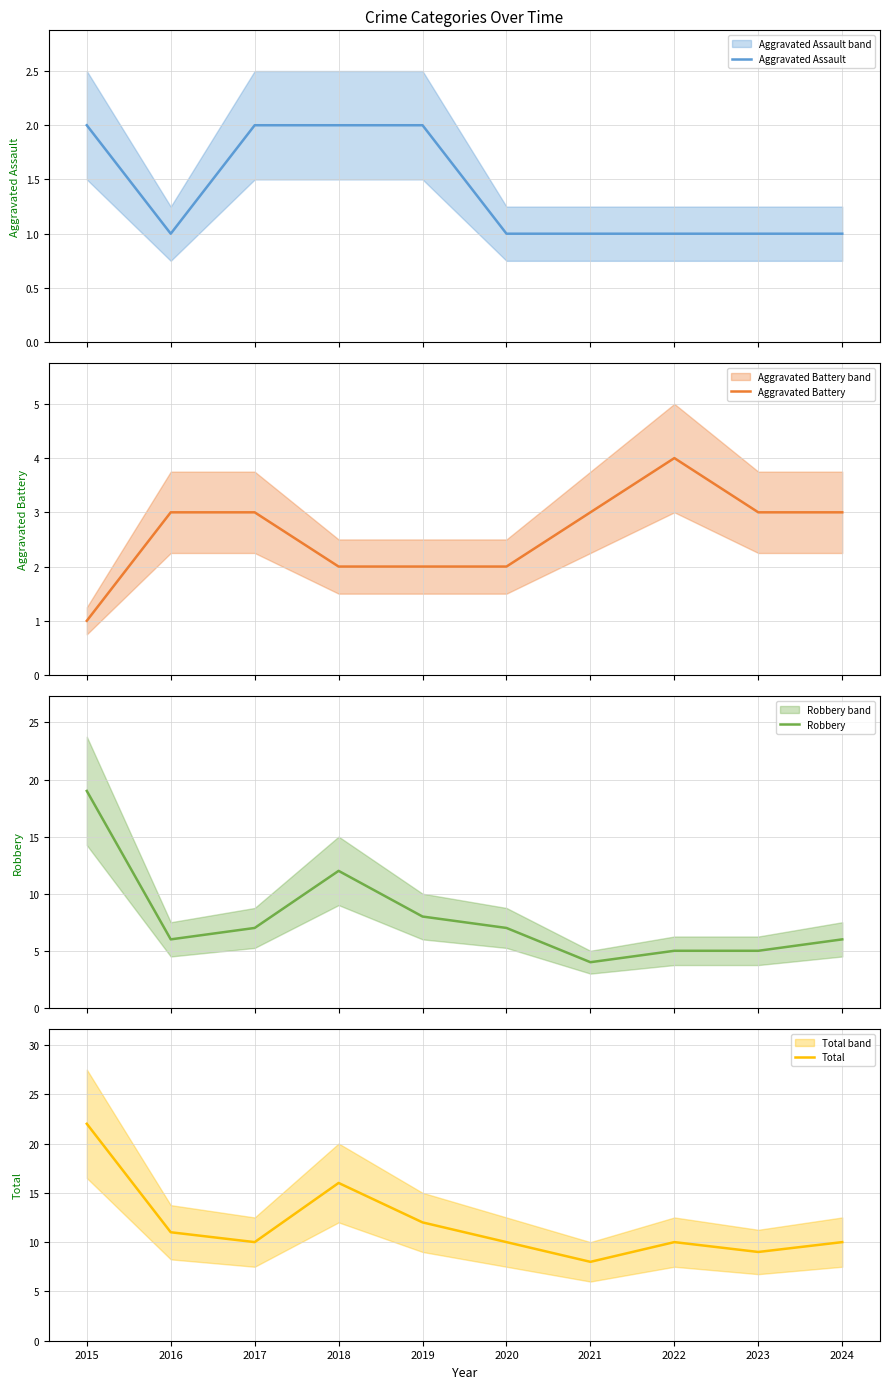

What is the total value across all series at 2021?

16